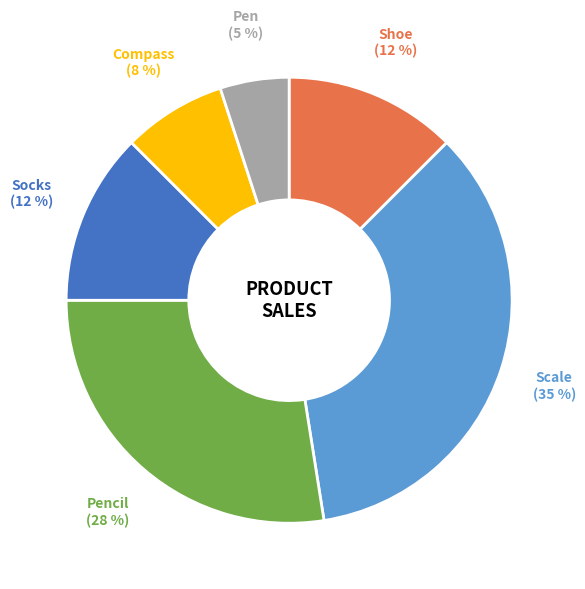

What is the smallest slice in the pie chart?

Pen